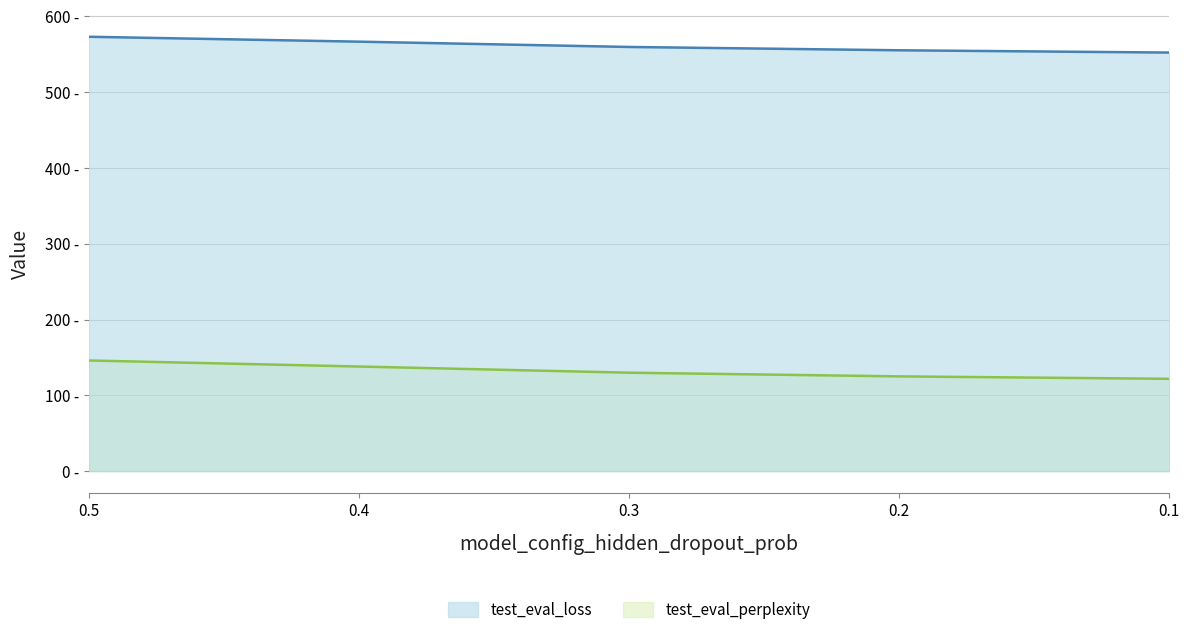

What is the smallest value displayed?

121.8